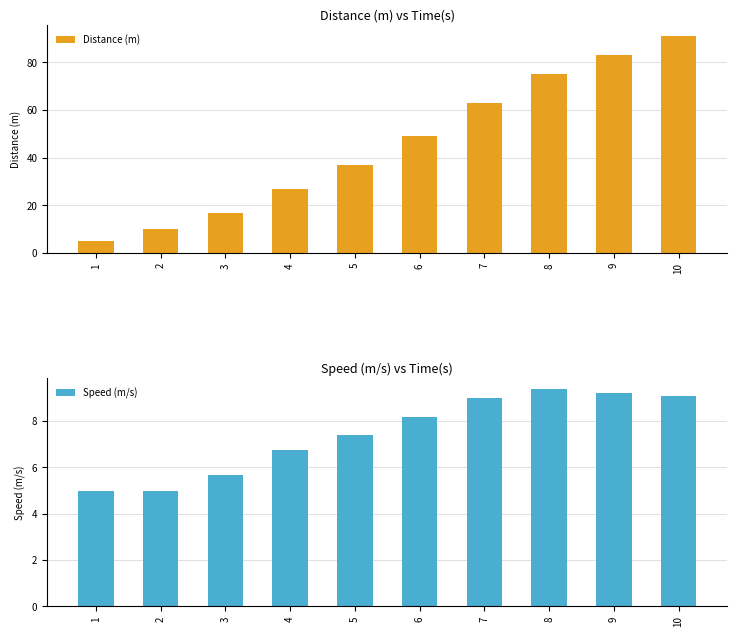

List the labels in order of Distance (m) value, largest first.

10, 9, 8, 7, 6, 5, 4, 3, 2, 1